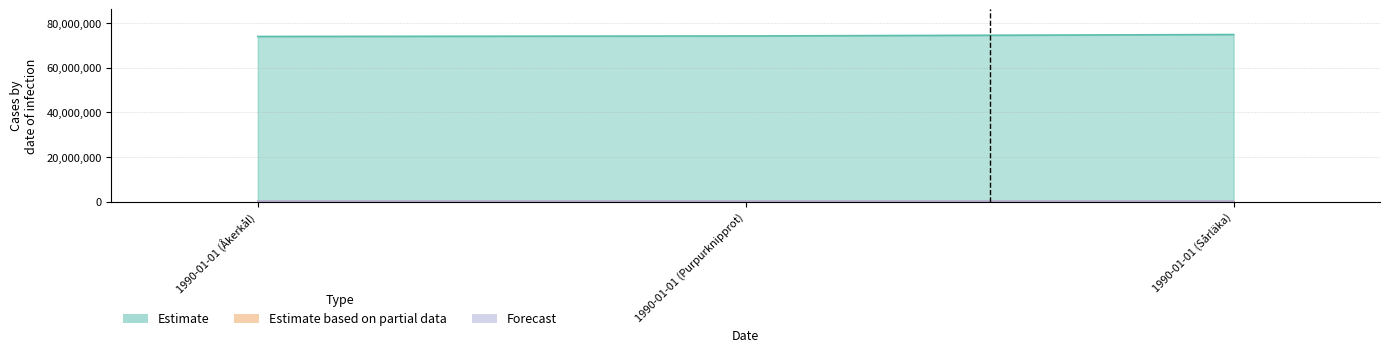

What is the sum of all Estimate values?

223333916